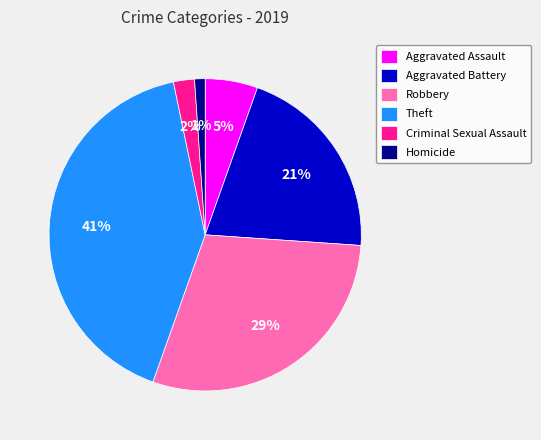

To the nearest percent, what percentage of the pie is Theft?

41%